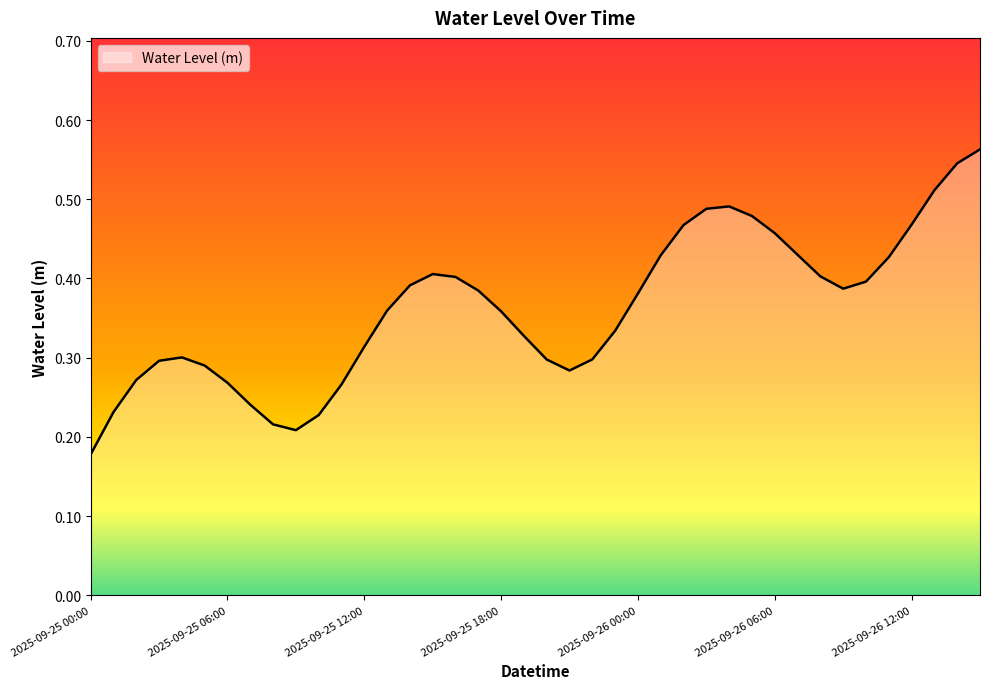

What is the difference between the maximum and second lowest values?

0.4